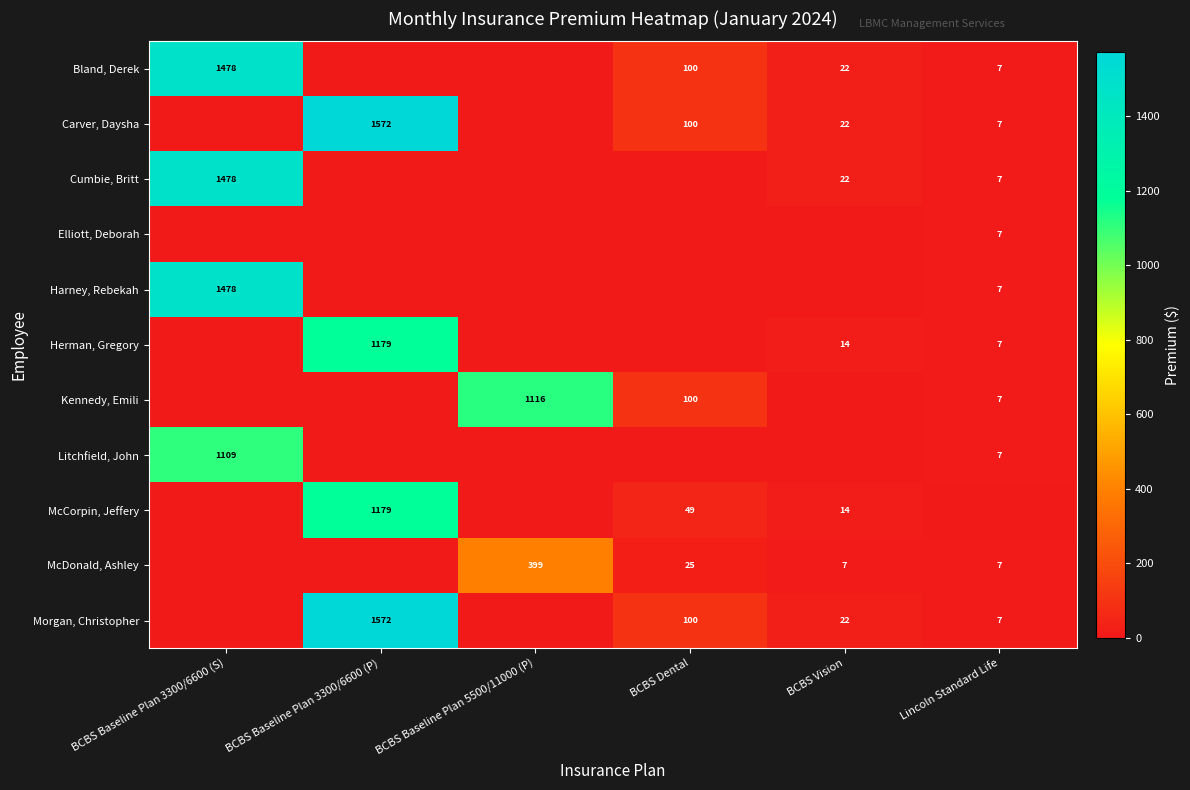

The Bland, Derek series shows 1478 at BCBS Baseline Plan 3300/6600 (S). True or false?

True